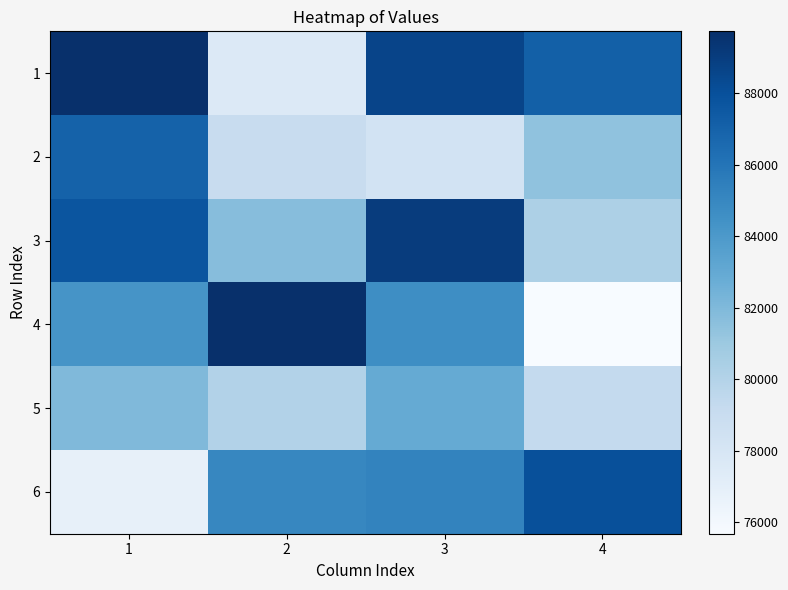

Between 3 and 1, which is larger?

1